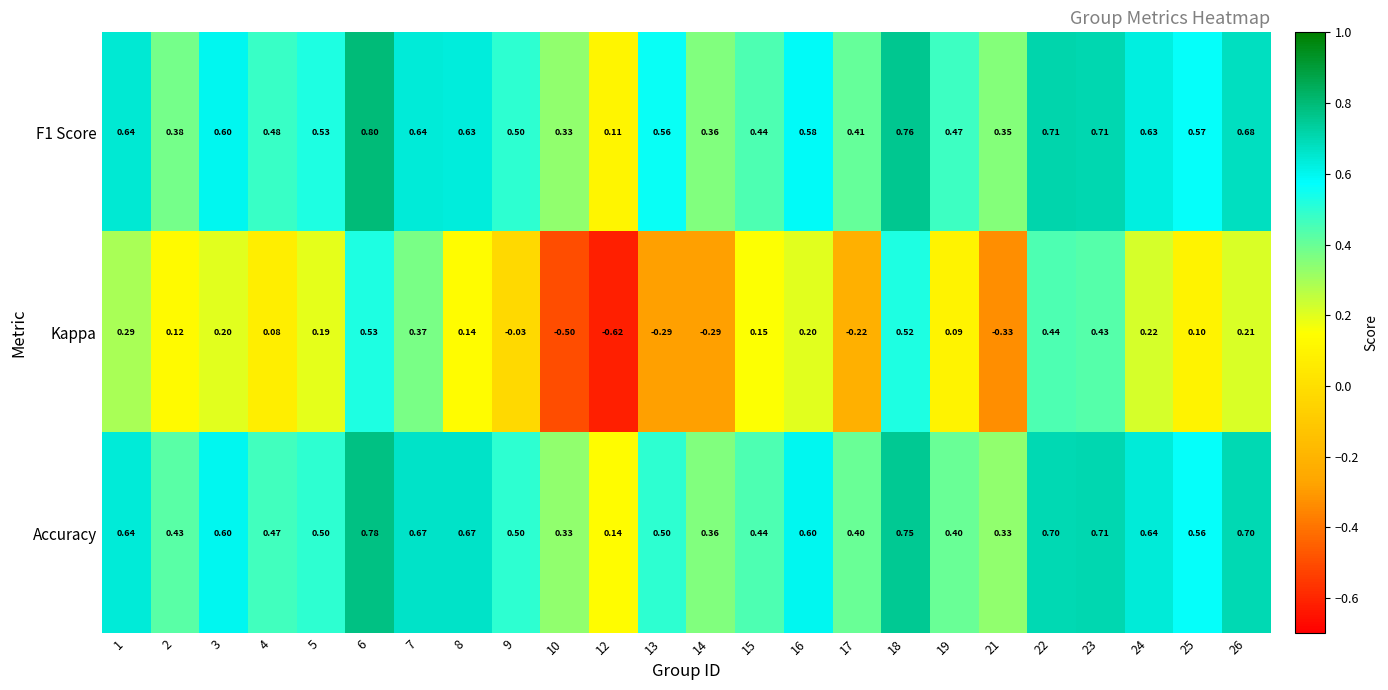

Is the value of Kappa at 21 greater than the value of F1 Score at 18?

No